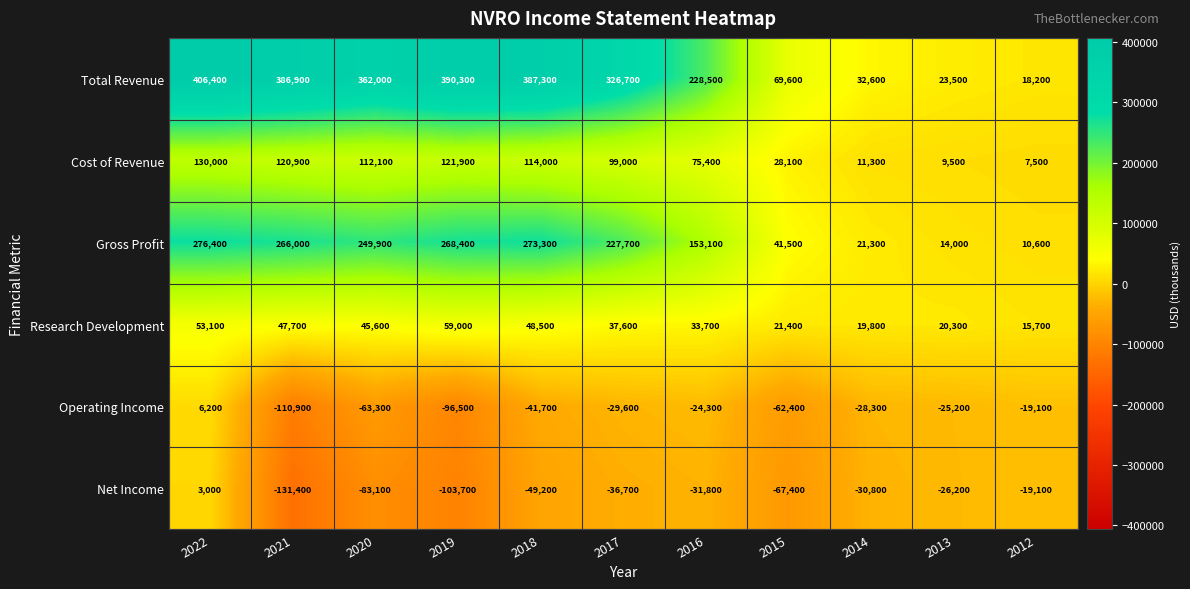

What is the total value across all series at 2019?

639400